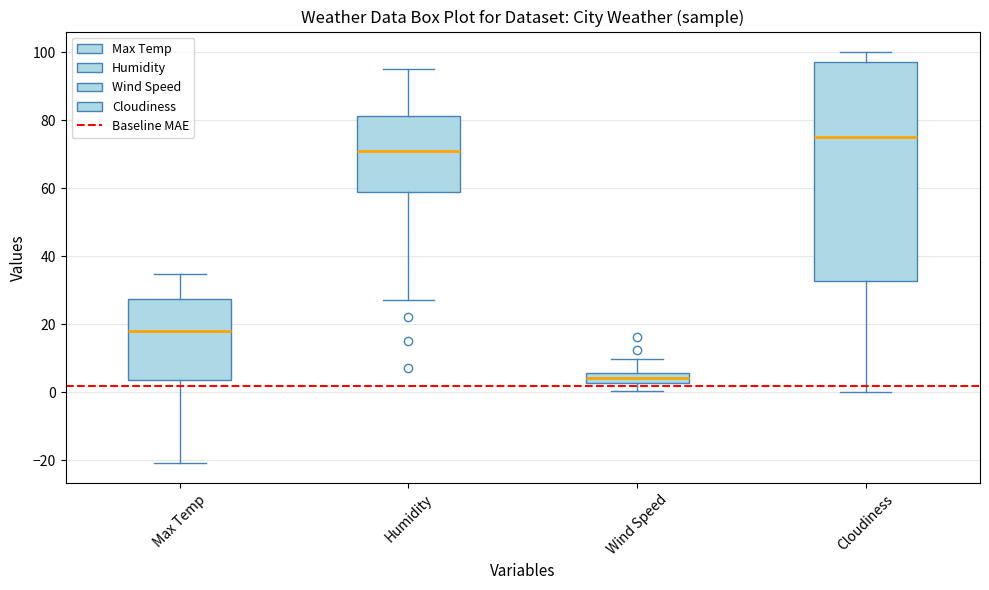

Where is the upper edge of the box for Max Temp on the y-axis? The values are not printed on the chart, so give them approximately, as read against the axis.

28